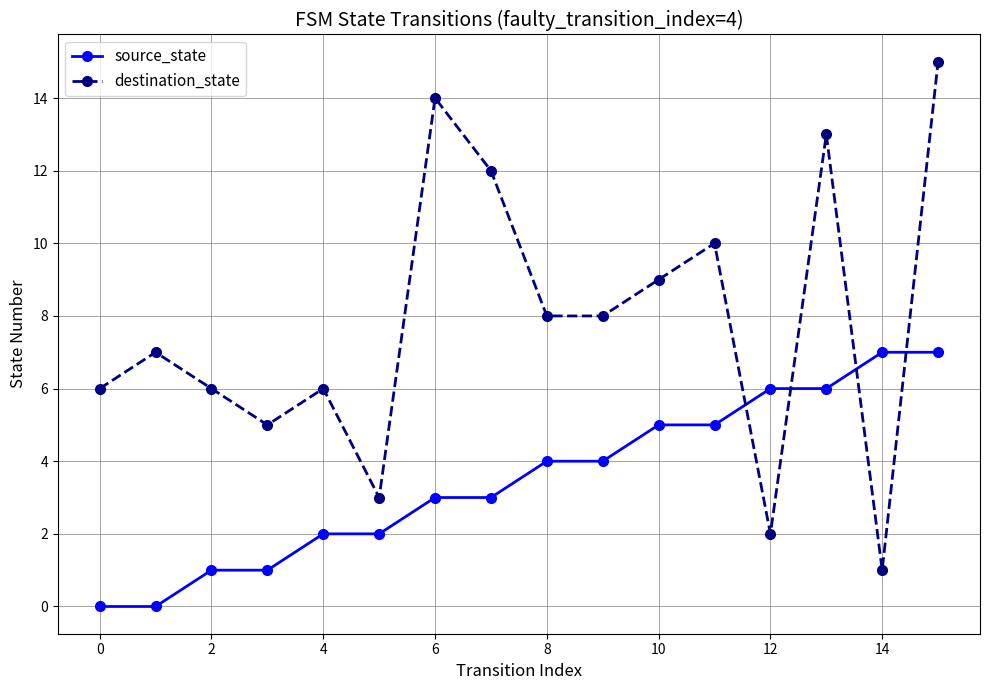

True or false: destination_state has more than 1 points higher than both neighbors.

True